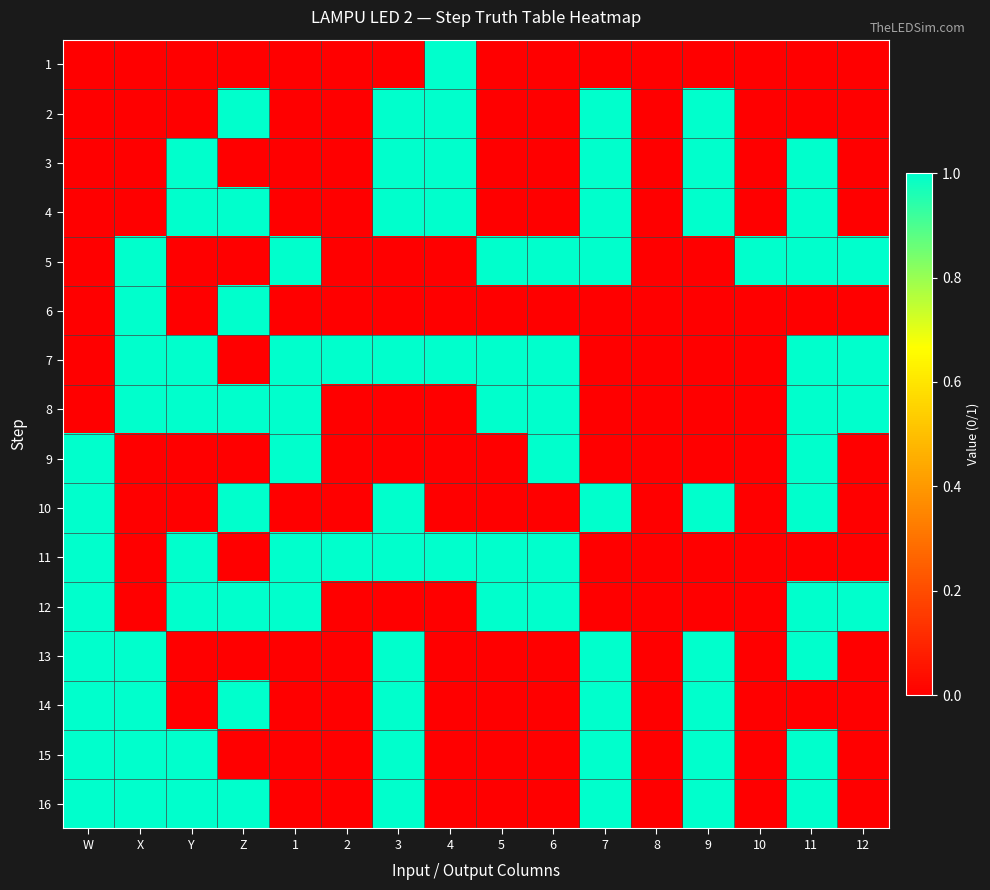

Rank the series at 3 from lowest to highest value.

1, 5, 6, 8, 9, 12, 2, 3, 4, 7, 10, 11, 13, 14, 15, 16